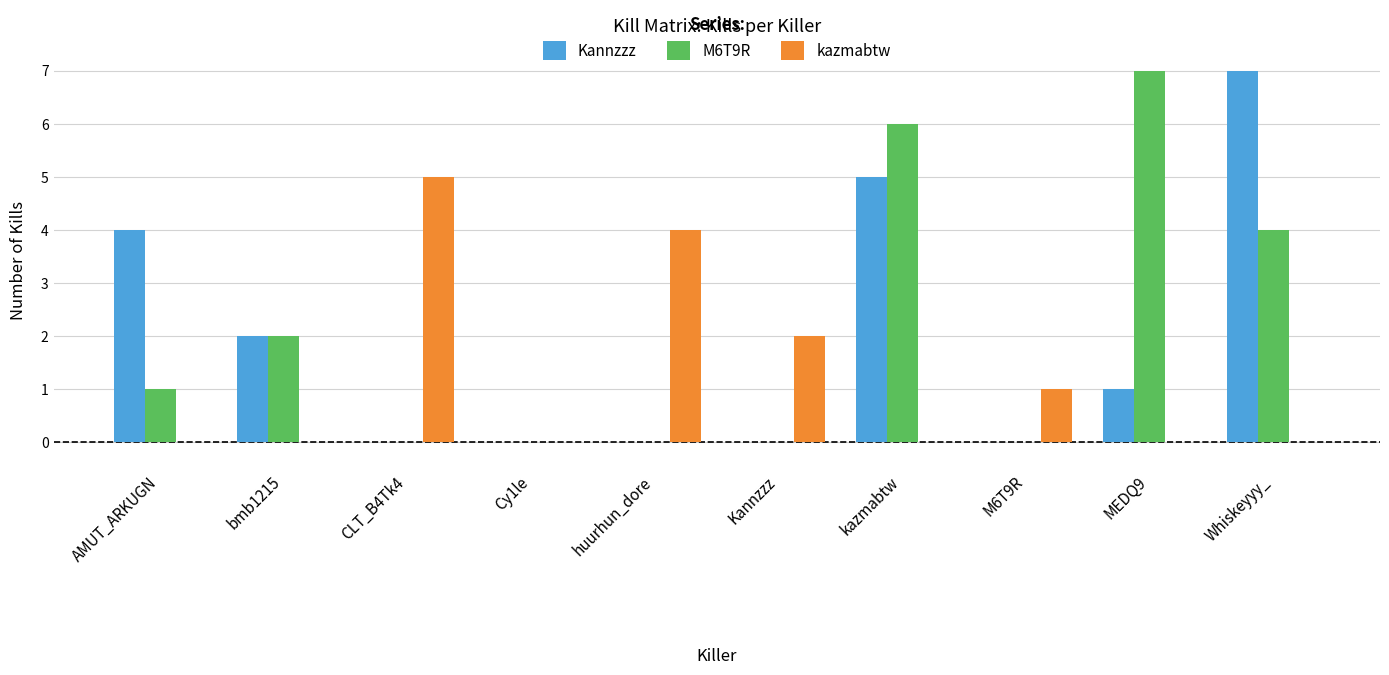

Is the value of M6T9R at AMUT_ARKUGN greater than the value of Kannzzz at Kannzzz?

Yes